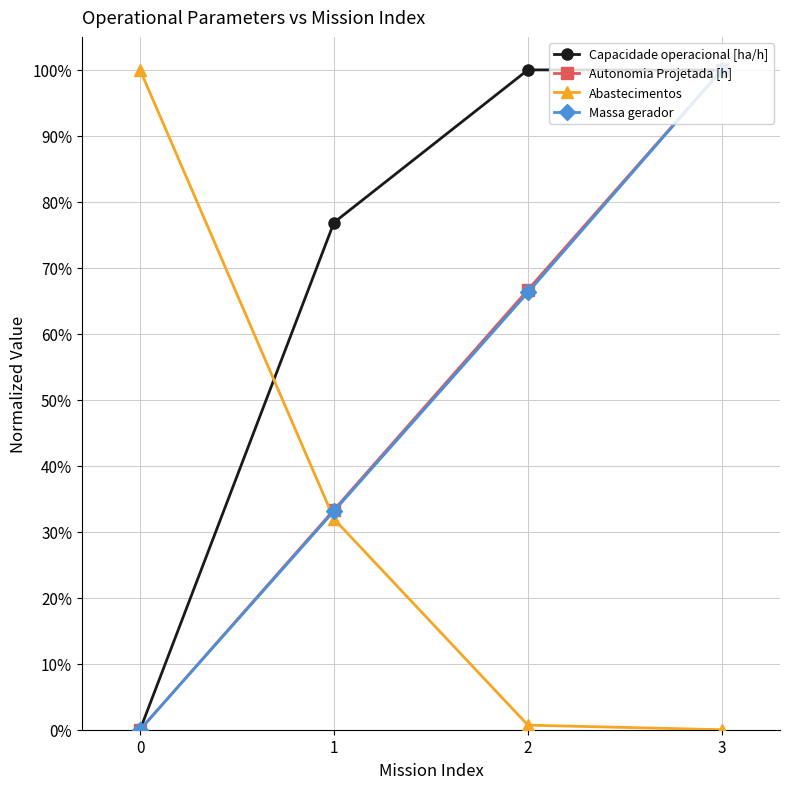

What is the value of the Autonomia Projetada [h] point at the 3rd from the left?

66.7